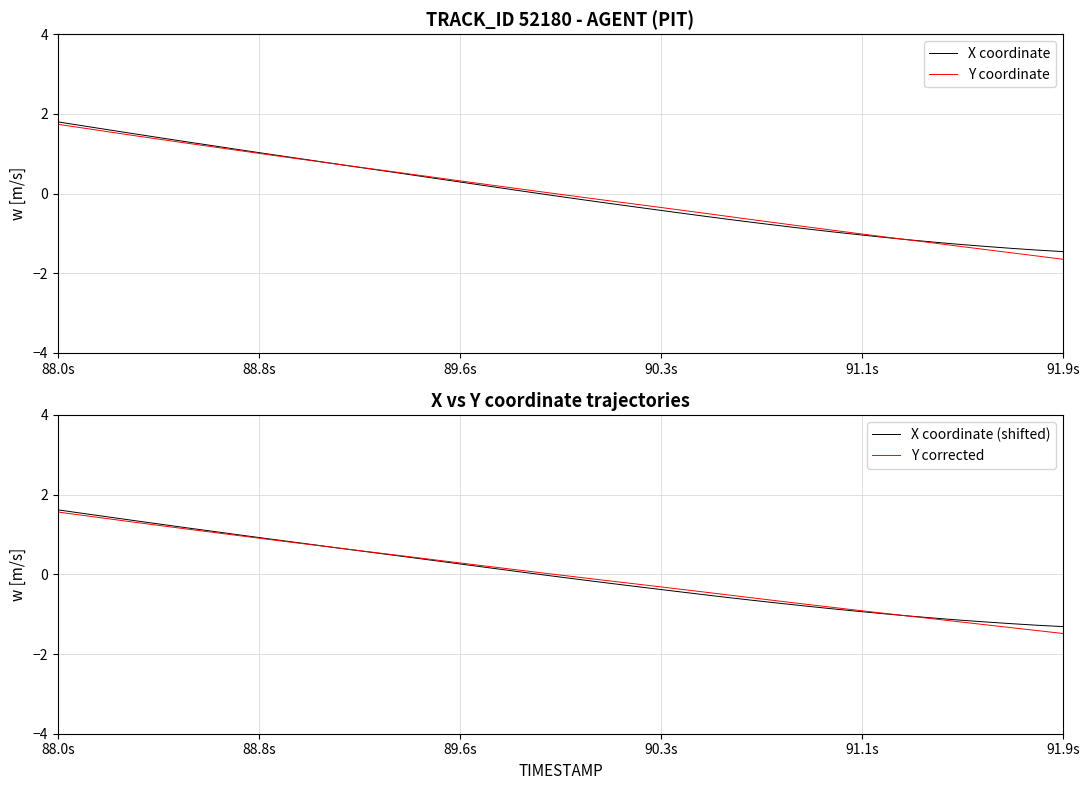

How many values in the Y coordinate series are below 0?

20